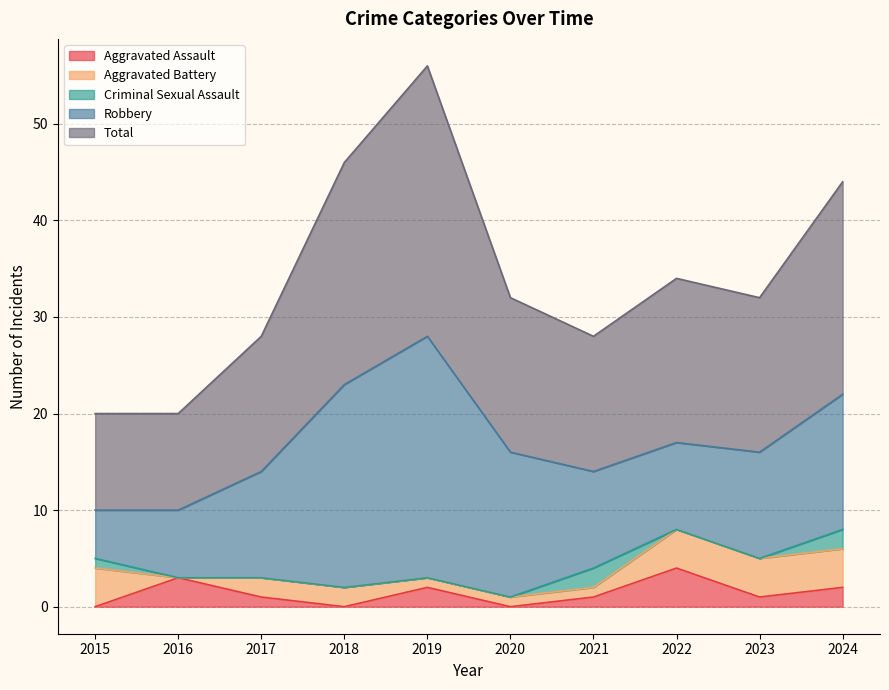

What are all the series names shown in the legend?

Aggravated Assault, Aggravated Battery, Criminal Sexual Assault, Robbery, Total